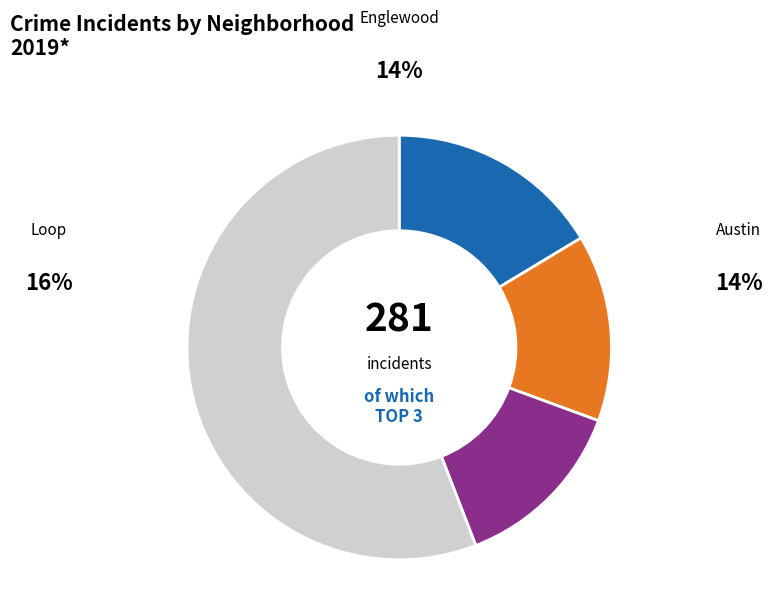

True or false: Loop accounts for 9% of the total.

False